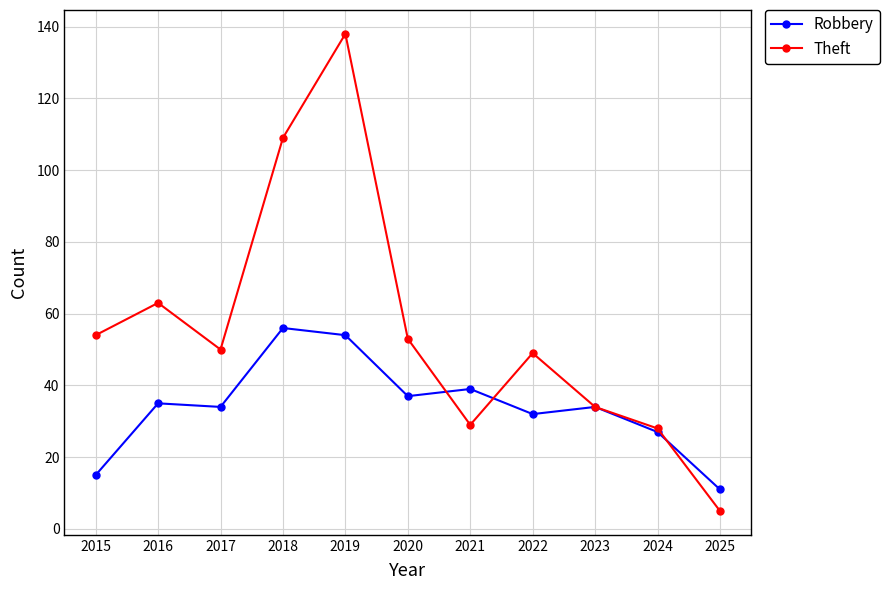

How many data points in Theft are less than 50?

5